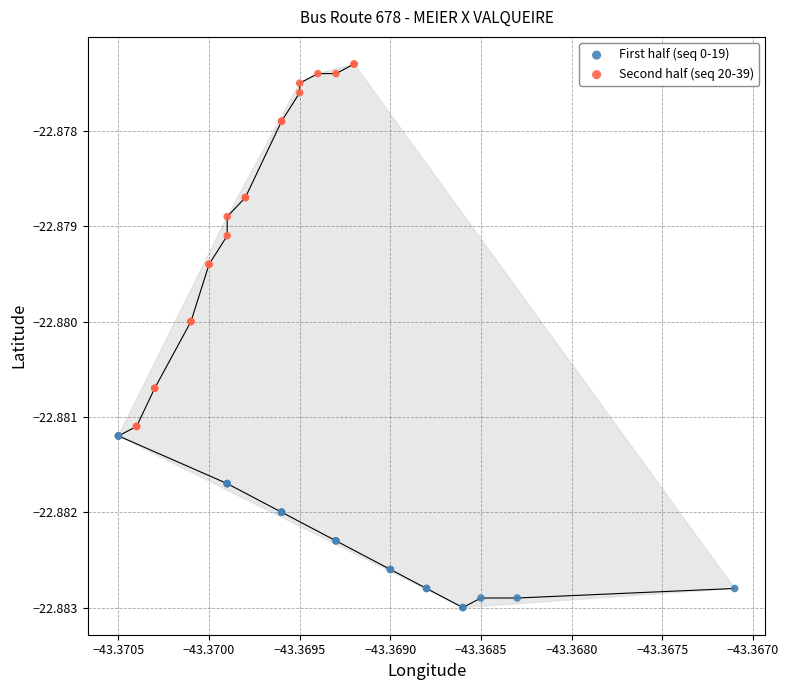

Which series contains the lowest Y value?

First half (seq 0-19)